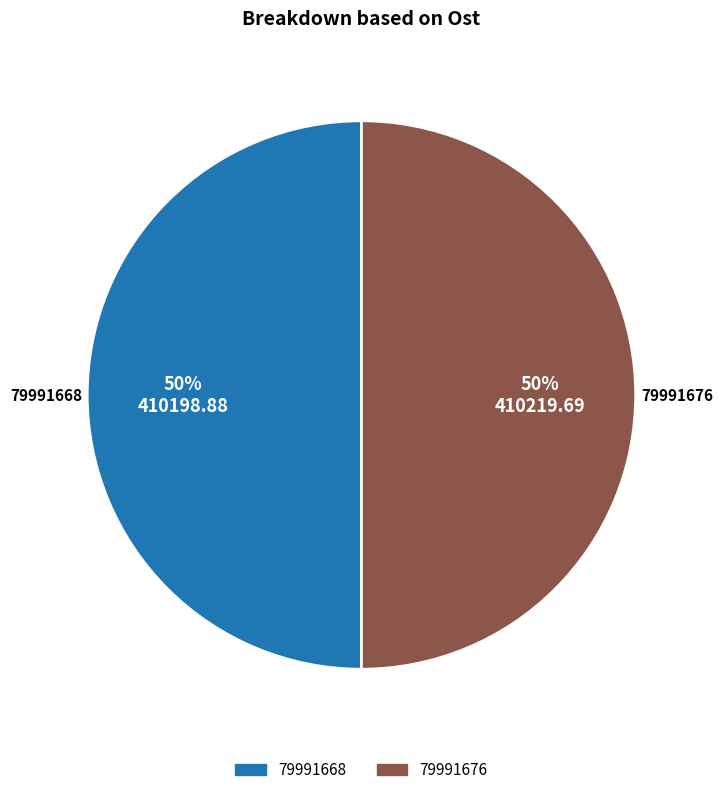

Is it true that 79991676 is 45% of the pie?

False